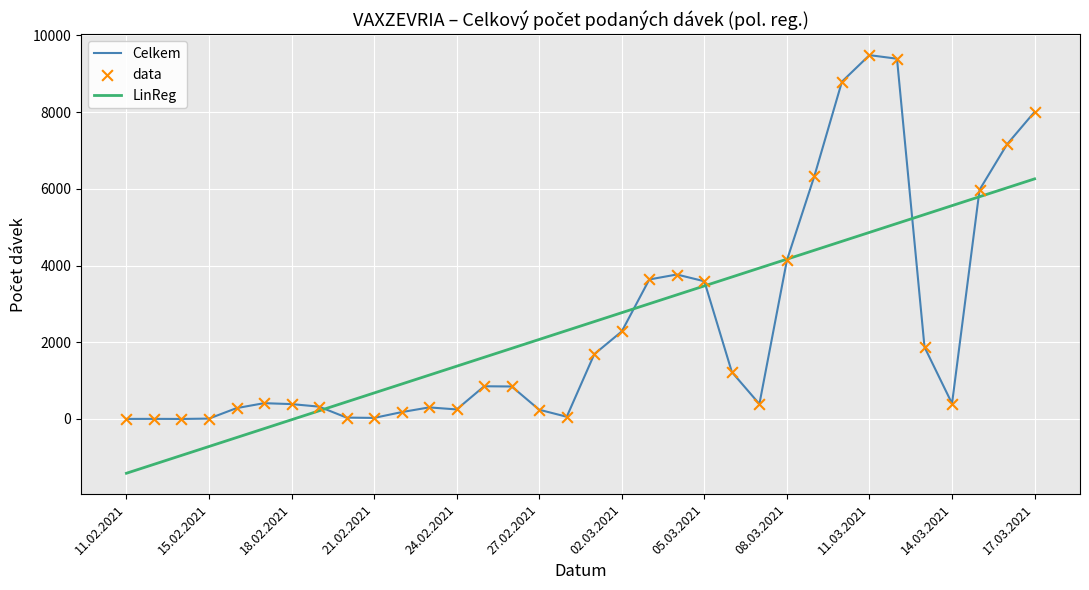

Which series has the widest spread of values?

Celkem